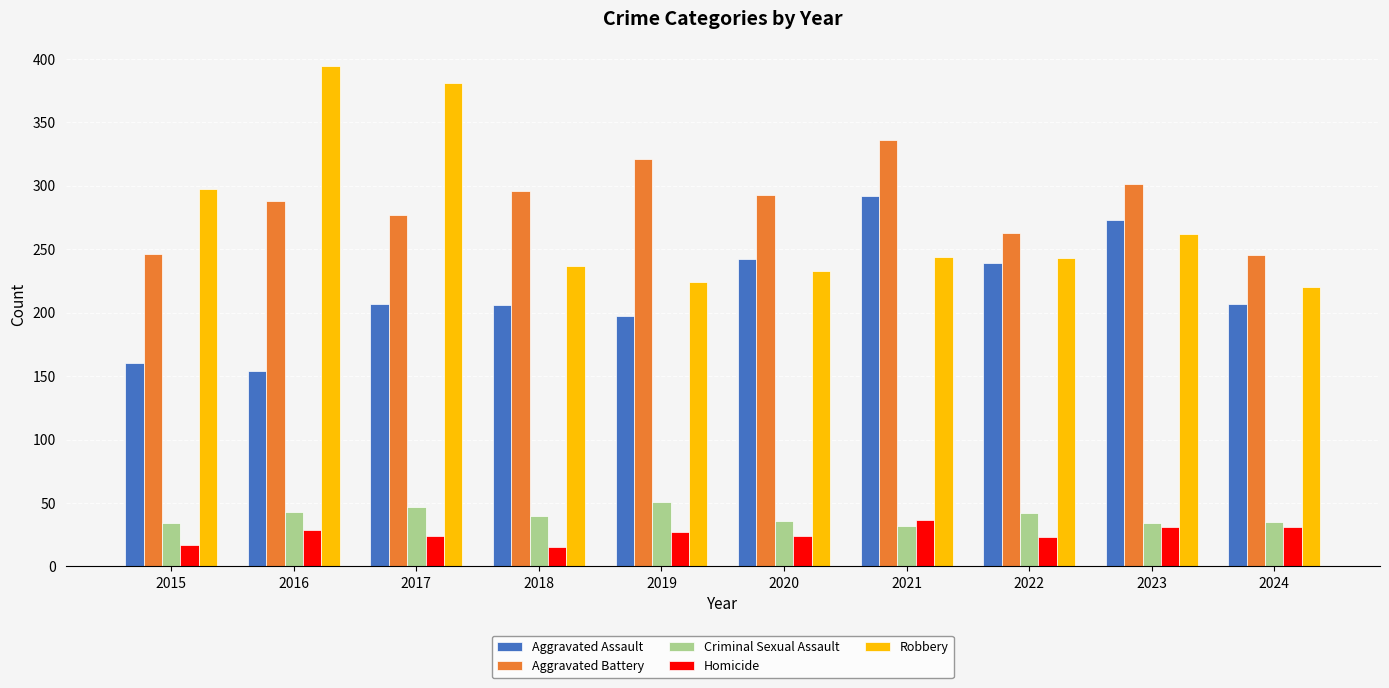

Count the number of data series in this chart.

5